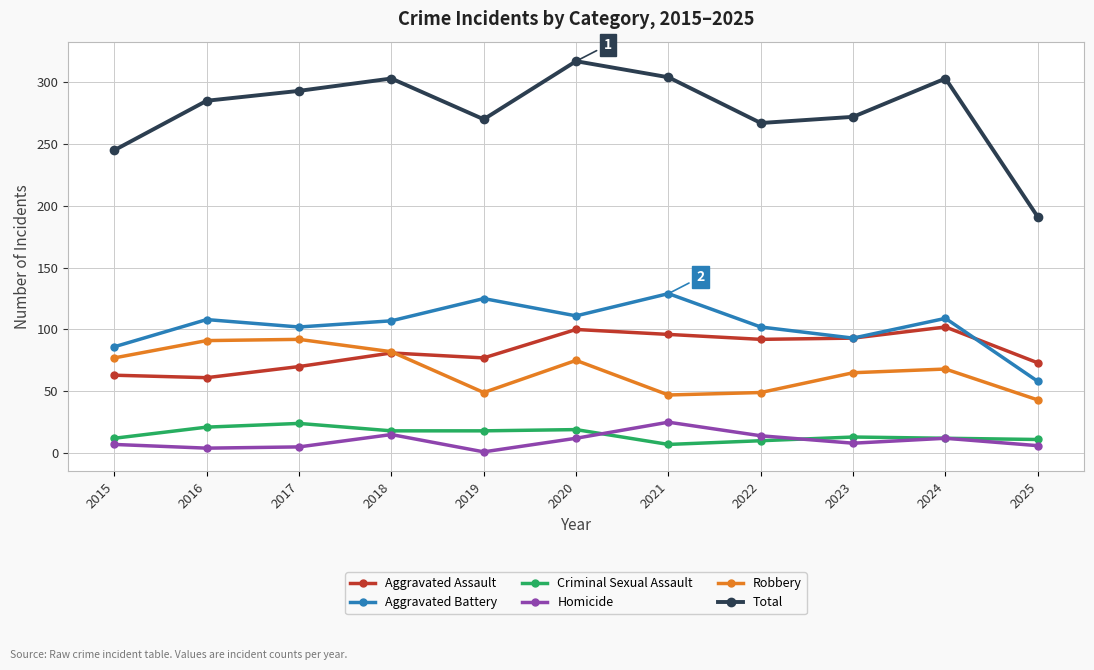

What is the value of the Homicide point at the 8th from the left?

14